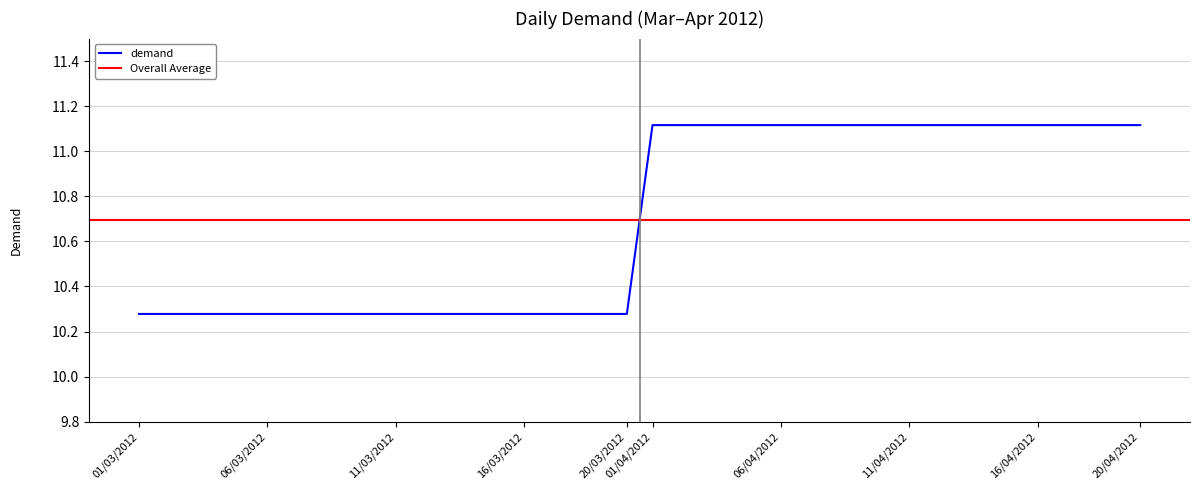

What is the value of the 34th point from the left?

11.1